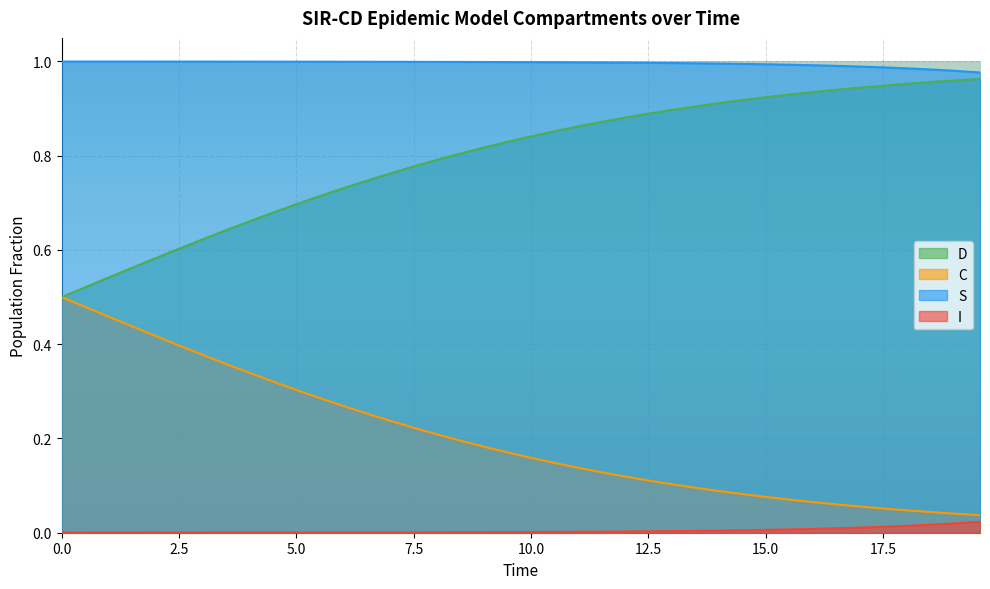

True or false: I and C cross at least once.

False